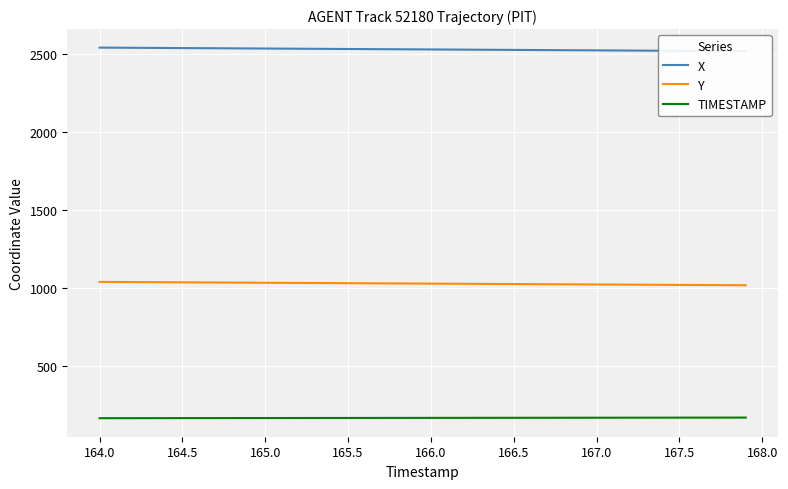

What is the highest value of the Y series?

1037.4